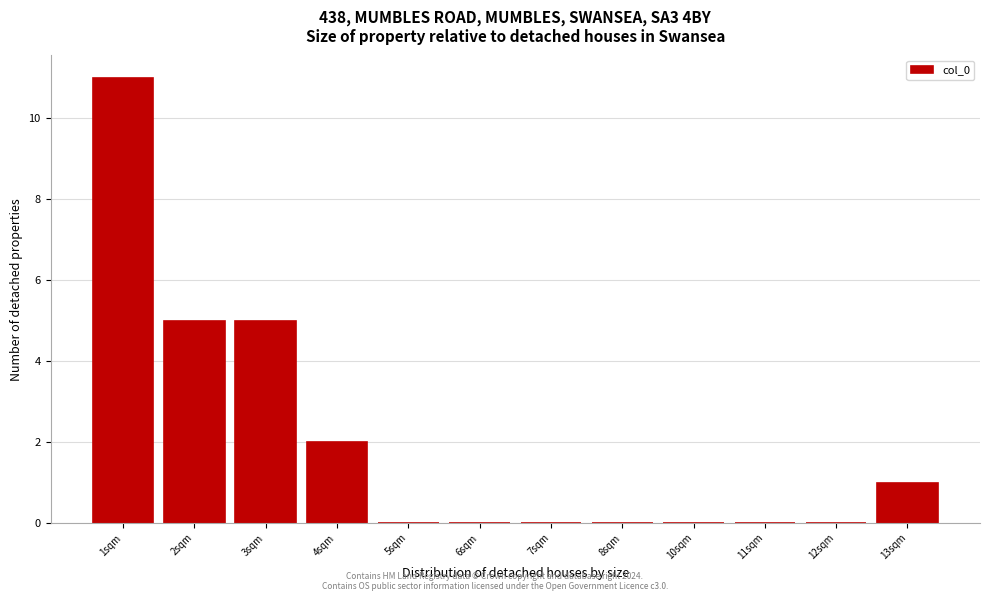

Reading left to right, what are all the values shown in this chart?

1sqm=11	2sqm=5	3sqm=5	4sqm=2	5sqm=0	6sqm=0	7sqm=0	8sqm=0	10sqm=0	11sqm=0	12sqm=0	13sqm=1